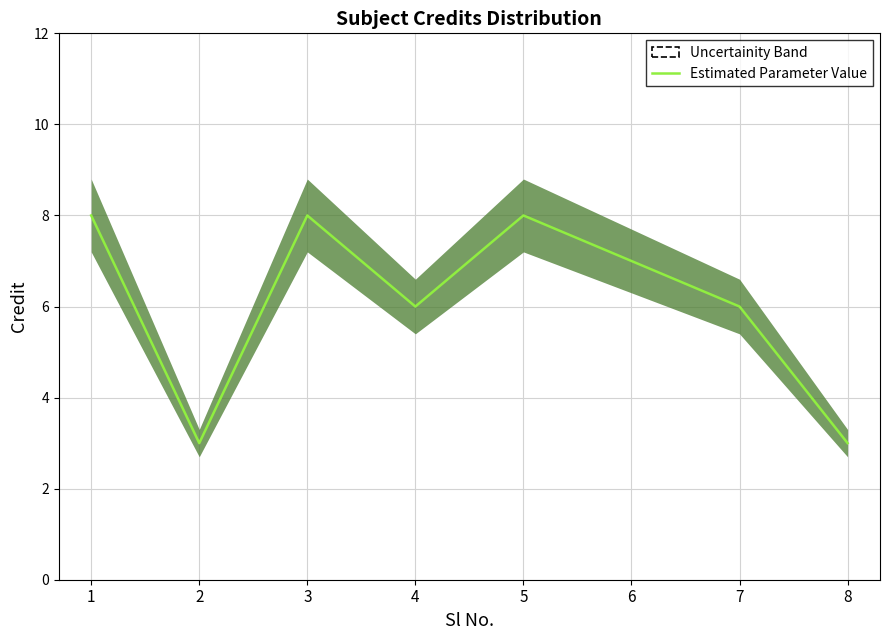

Reading left to right, transcribe all the data shown in this chart.

1=8	2=3	3=8	4=6	5=8	6=7	7=6	8=3